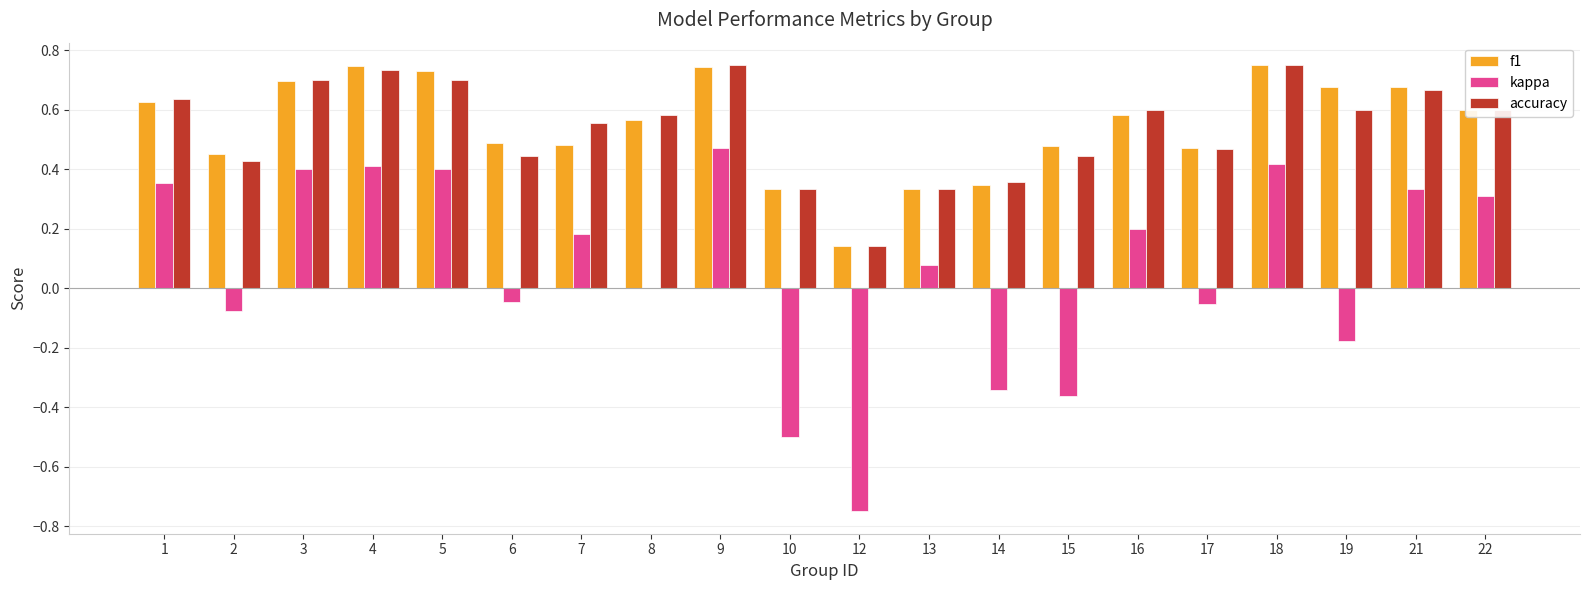

Between 6 and 9, which series saw the biggest shift?

kappa